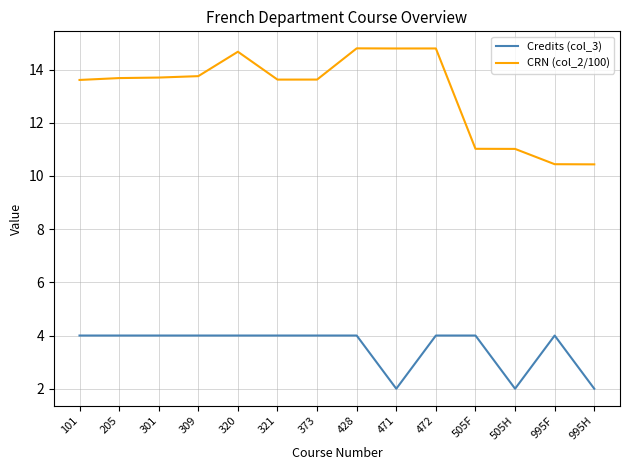

Rank the series by their average value, from lowest to highest.

Credits (col_3), CRN (col_2/100)